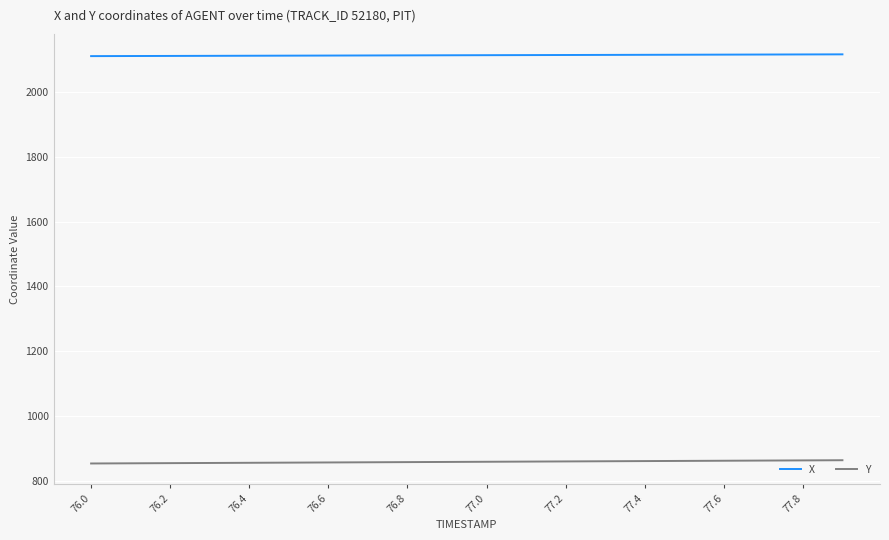

True or false: Y and X intersect in this chart.

False